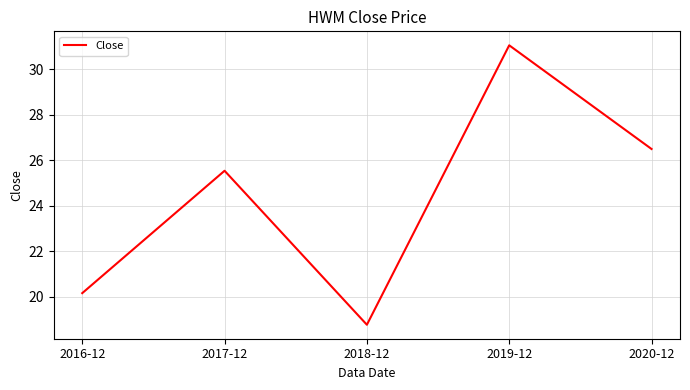

The value at 2018-12 is 18.8. True or false?

True